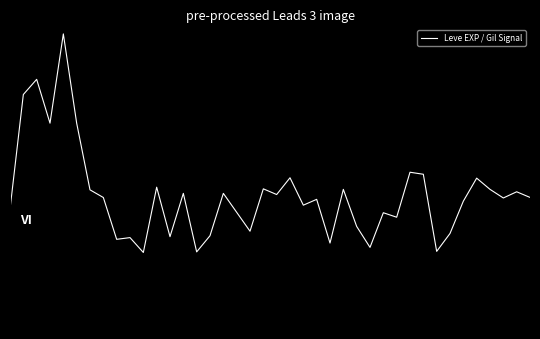

Does the chart have visible grid lines?

No